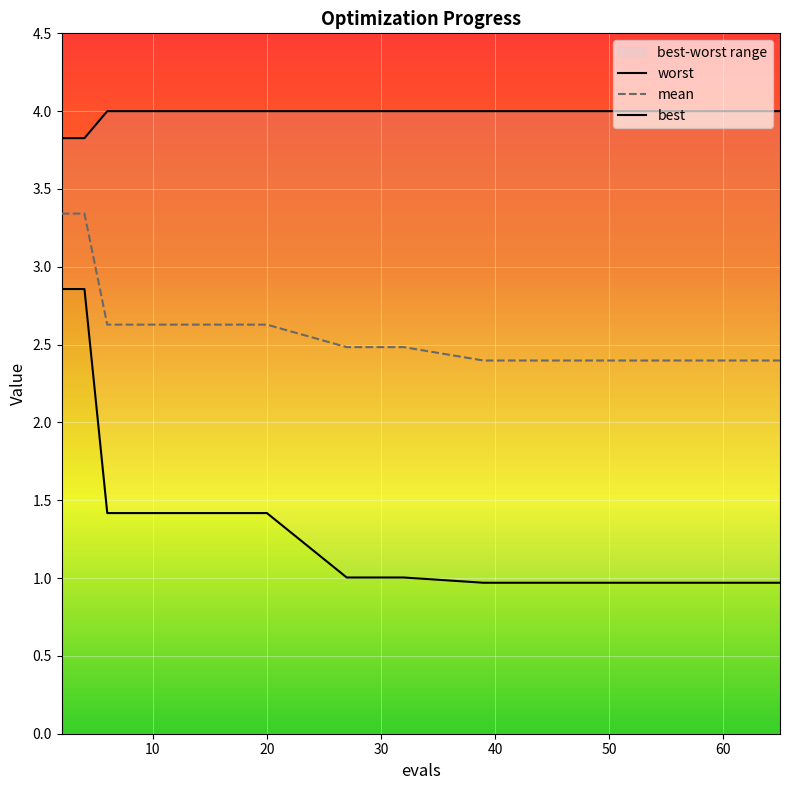

What is the average value of the best series?

1.3